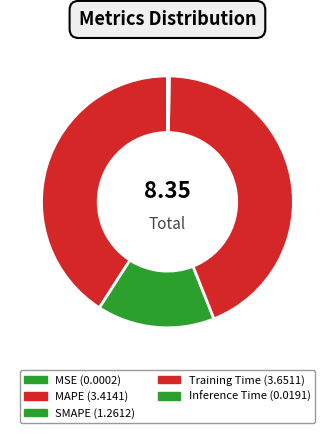

What is the change in value from MAPE to Inference Time?

-3.4